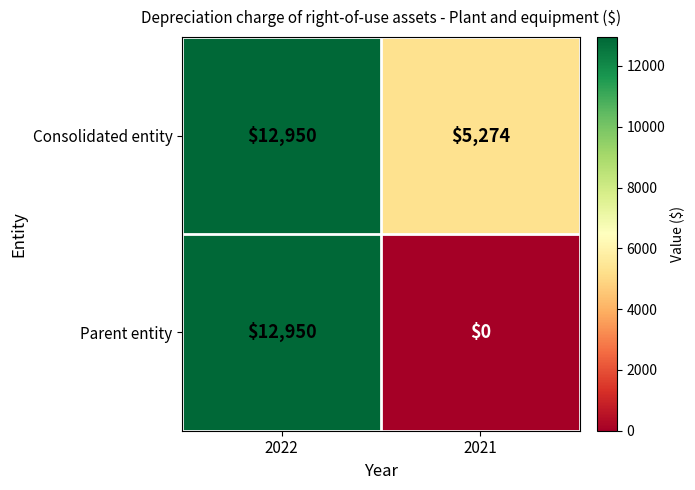

How many categories are shown in the chart?

2